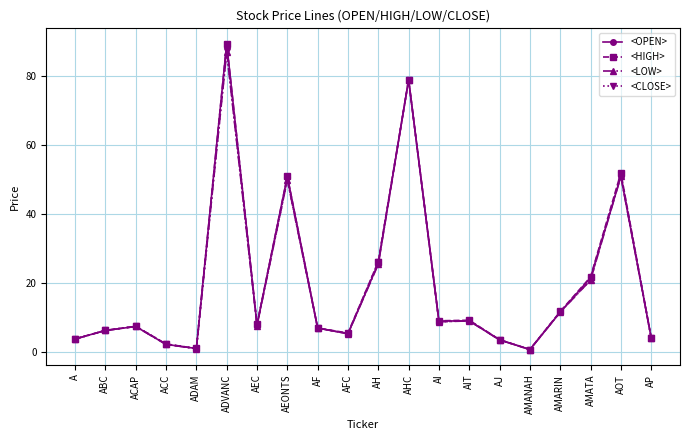

What is the greatest value displayed?

89.5